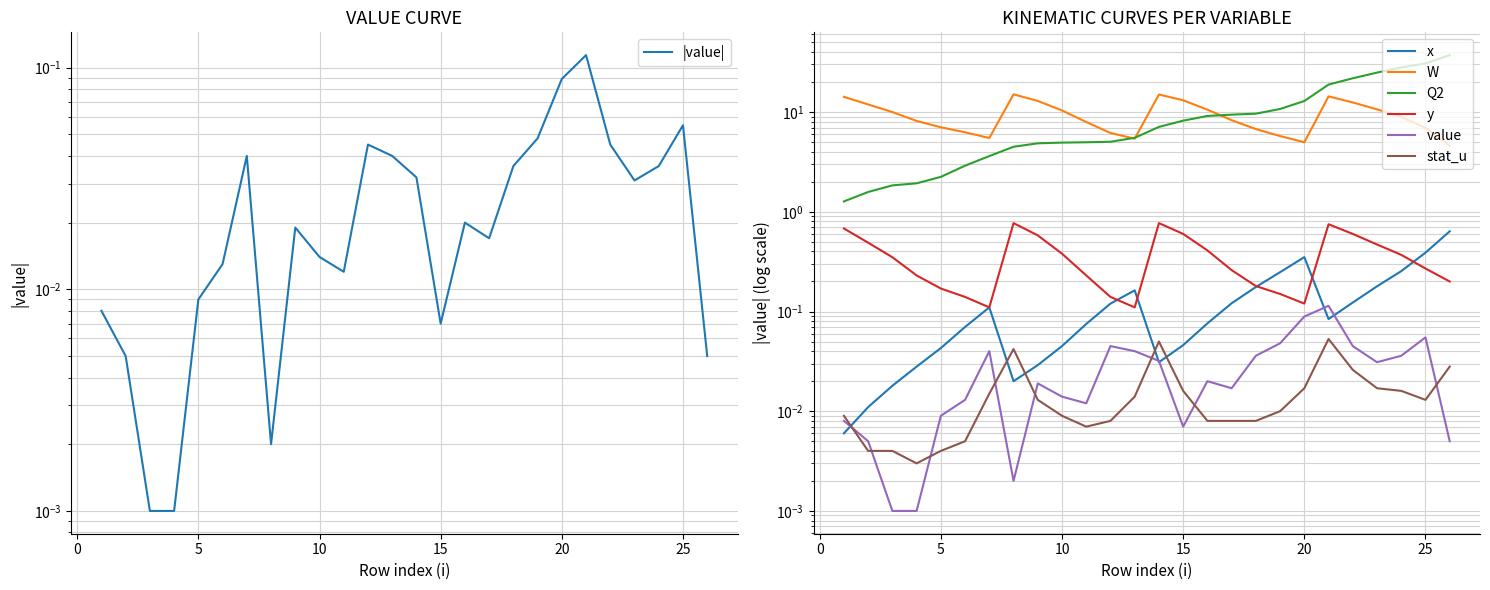

Where do W and Q2 first cross each other?

12 and 13